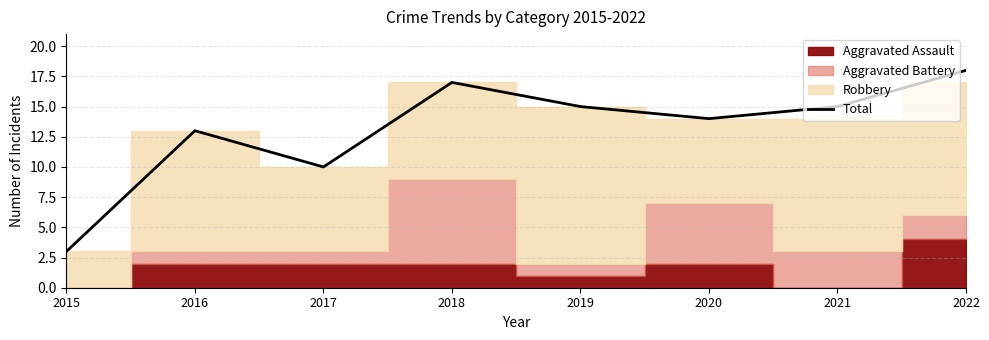

Does the chart display data point markers on the line(s)?

No